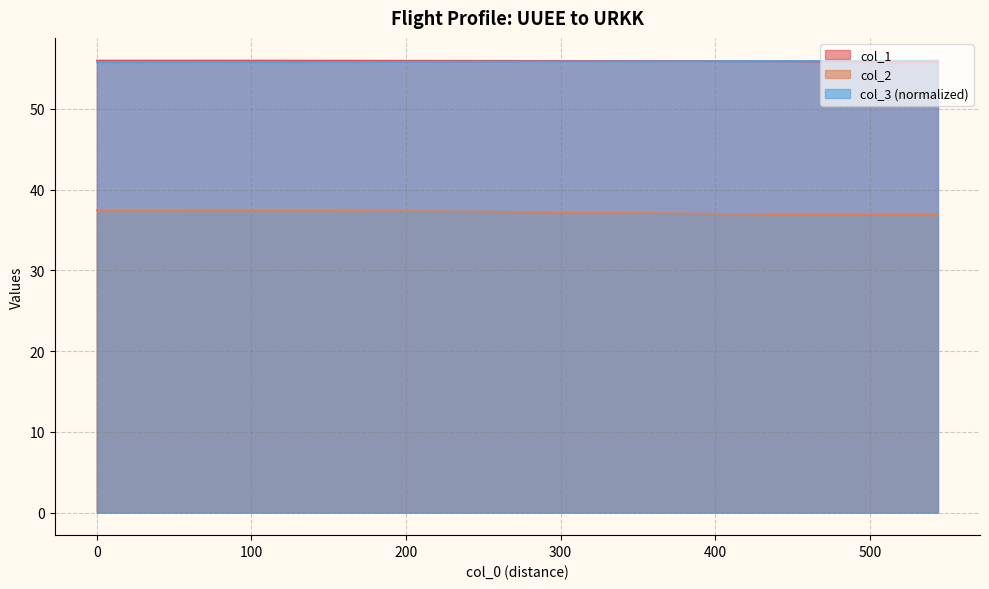

What are all the series names shown in the legend?

col_1, col_2, col_3 (normalized)